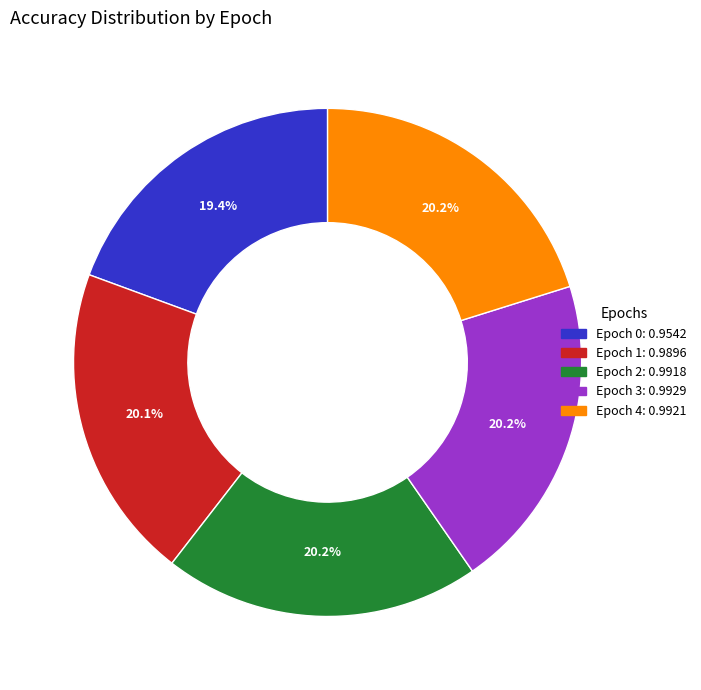

Is there a majority slice in this chart?

No